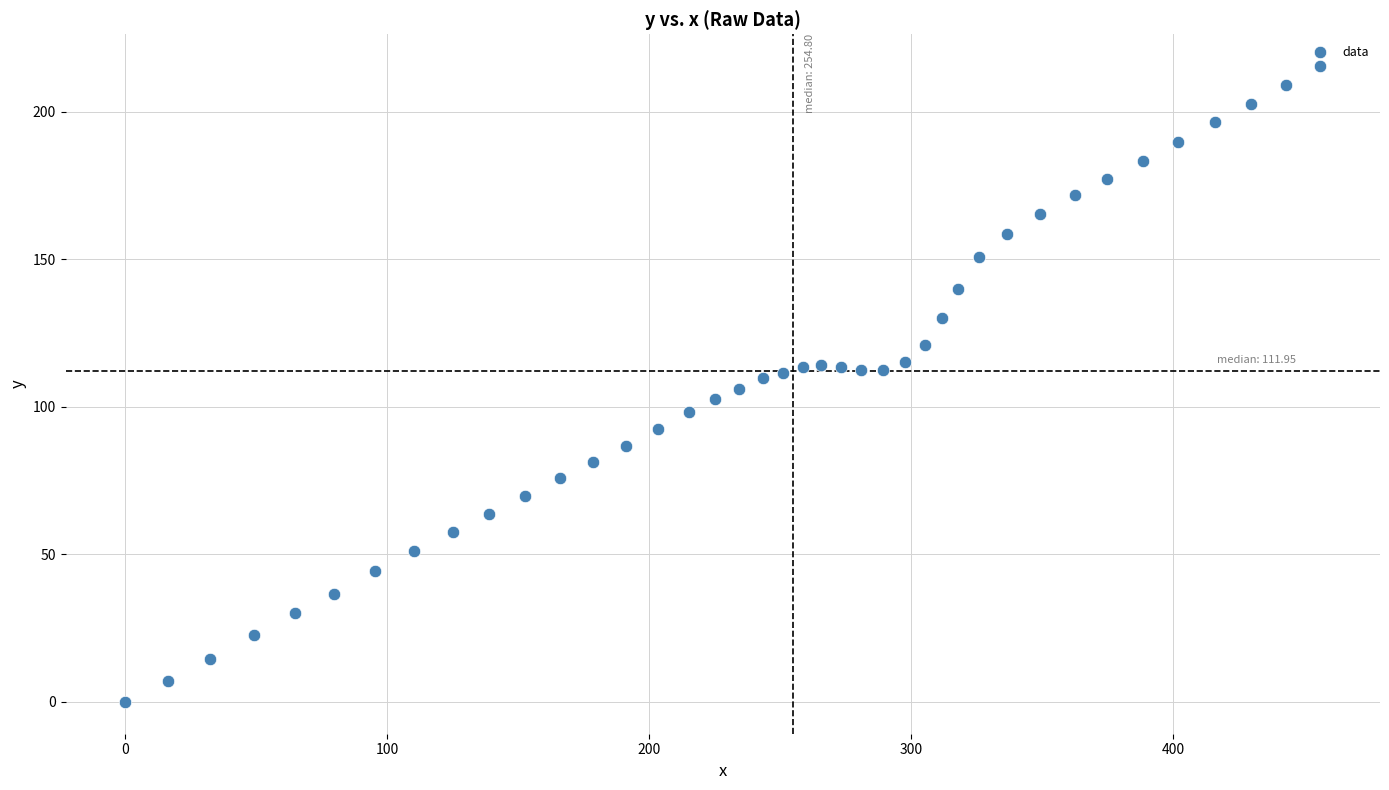

What is the range of Y values (max minus min)?

215.4